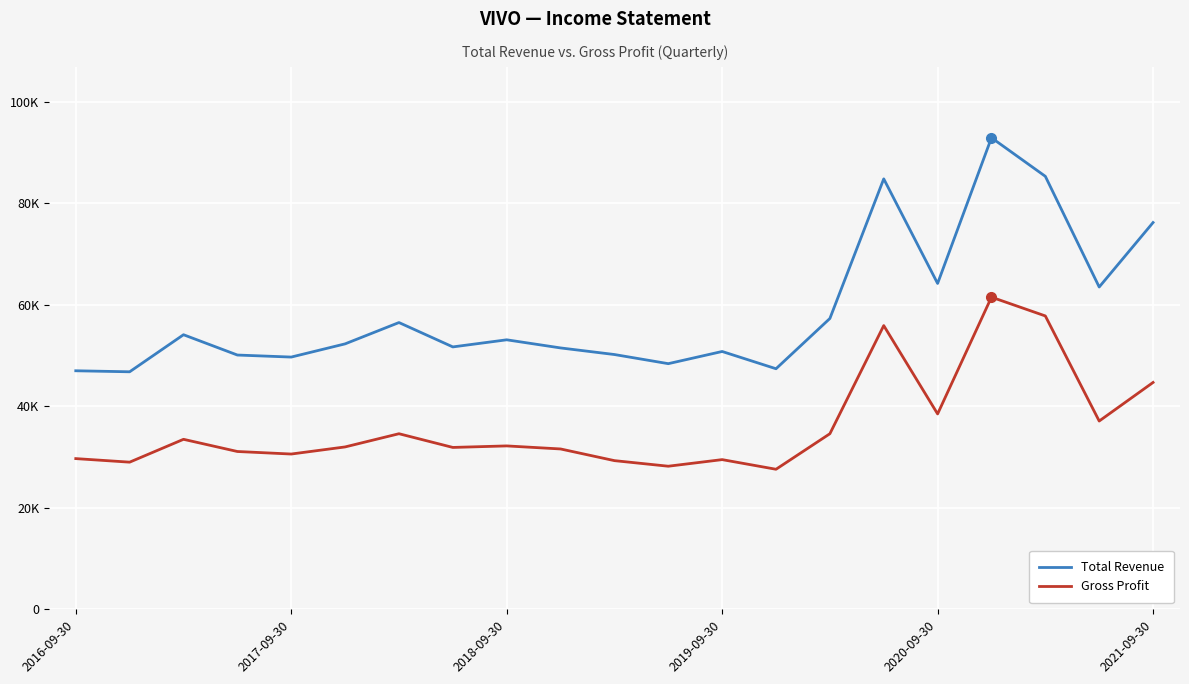

True or false: Gross Profit and Total Revenue cross at least once.

False